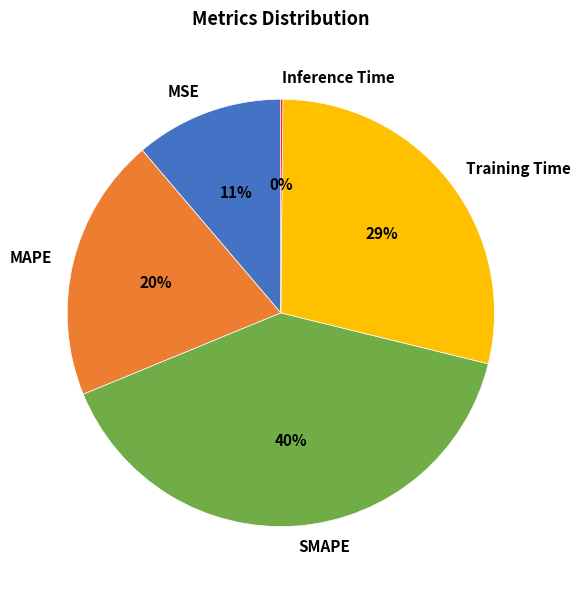

To the nearest percent, what portion does SMAPE represent?

40%